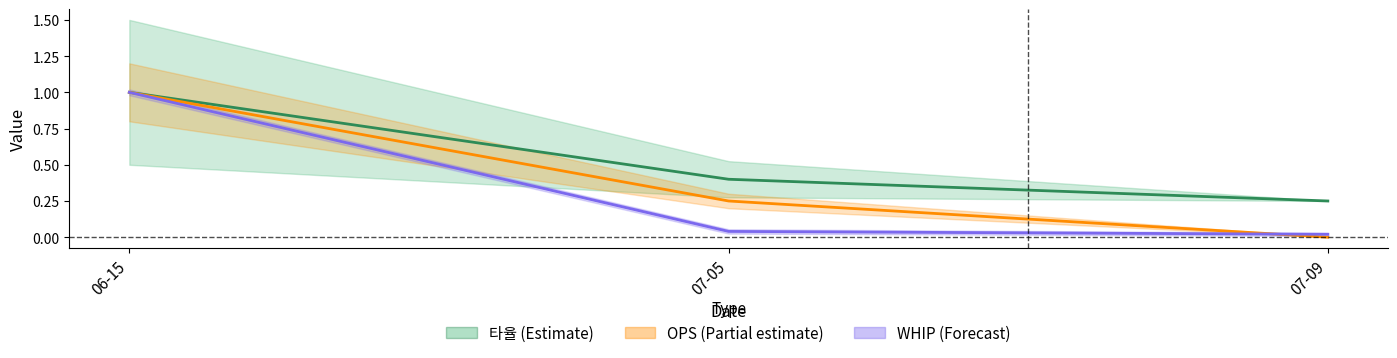

Reading left to right, extract all data points from this chart.

타율 center: 1.0	0.4	0.2
OPS center: 1.0	0.2	0.0
WHIP center: 1.0	0.0	0.0